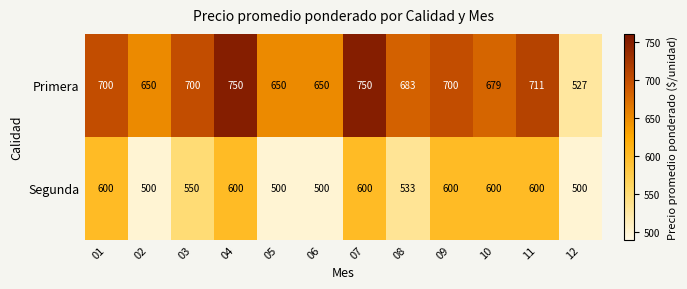

Rank the series by their average value, from lowest to highest.

Segunda, Primera